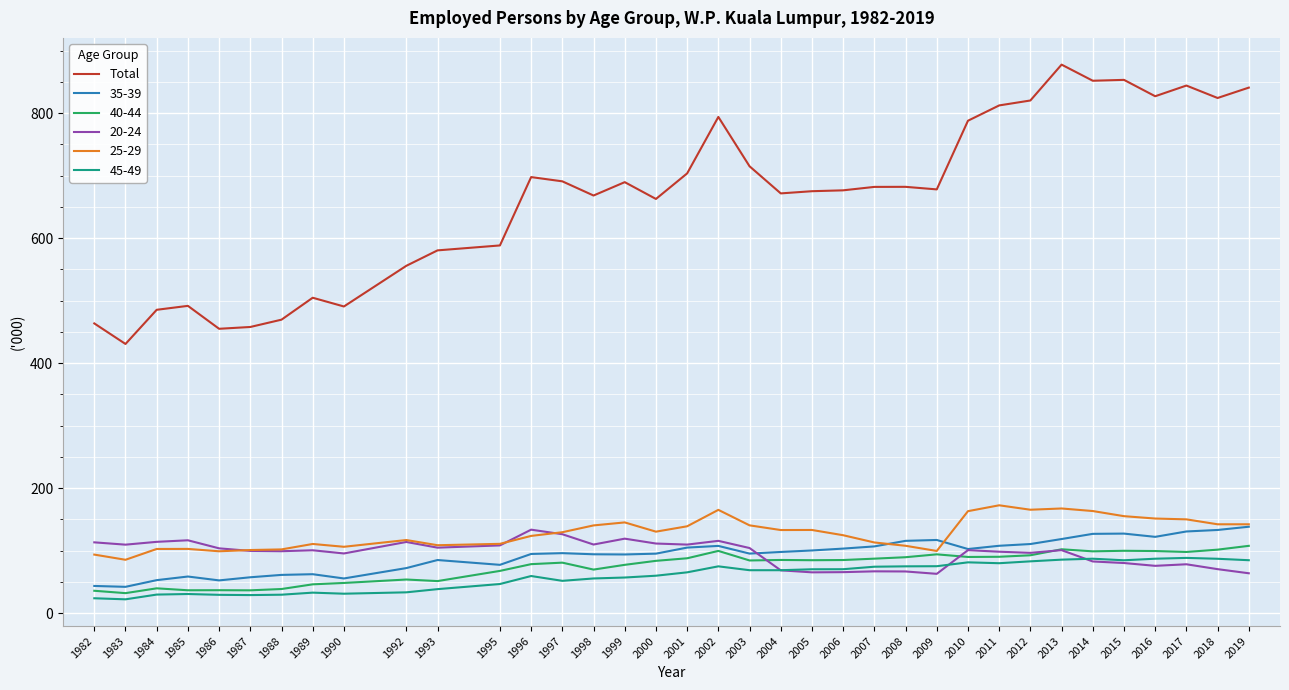

What is the total value across all series at 1992?

945.4